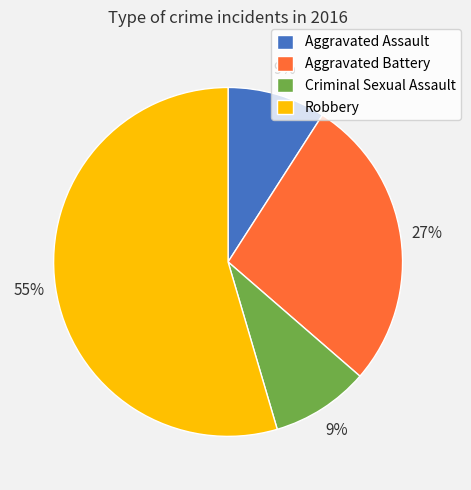

Does any single category account for the majority?

Yes